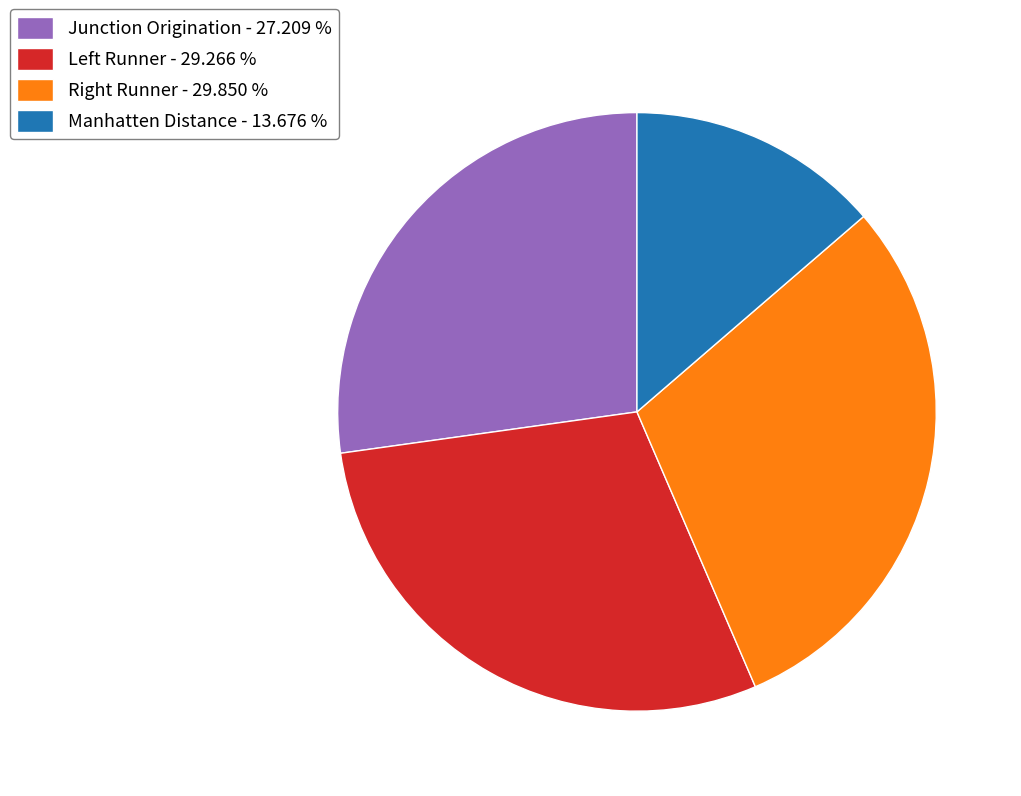

Rank the categories by value from highest to lowest.

Right Runner, Left Runner, Junction Origination, Manhatten Distance